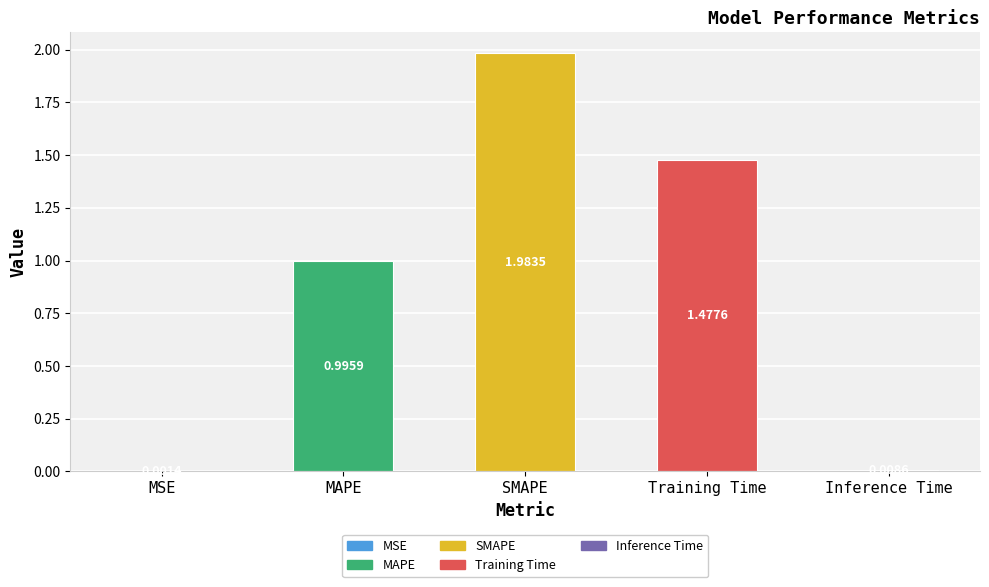

What is the sum of the values at Training Time and SMAPE?

3.5